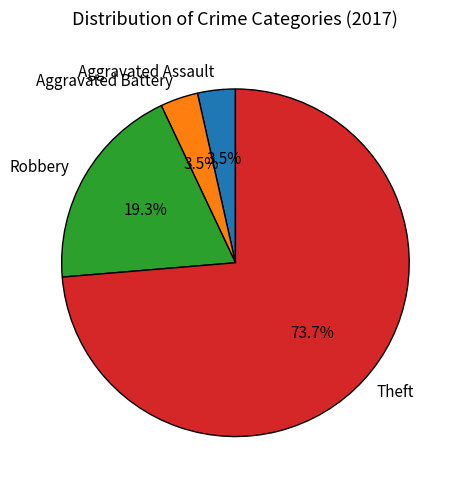

How many slices are in this pie chart?

4